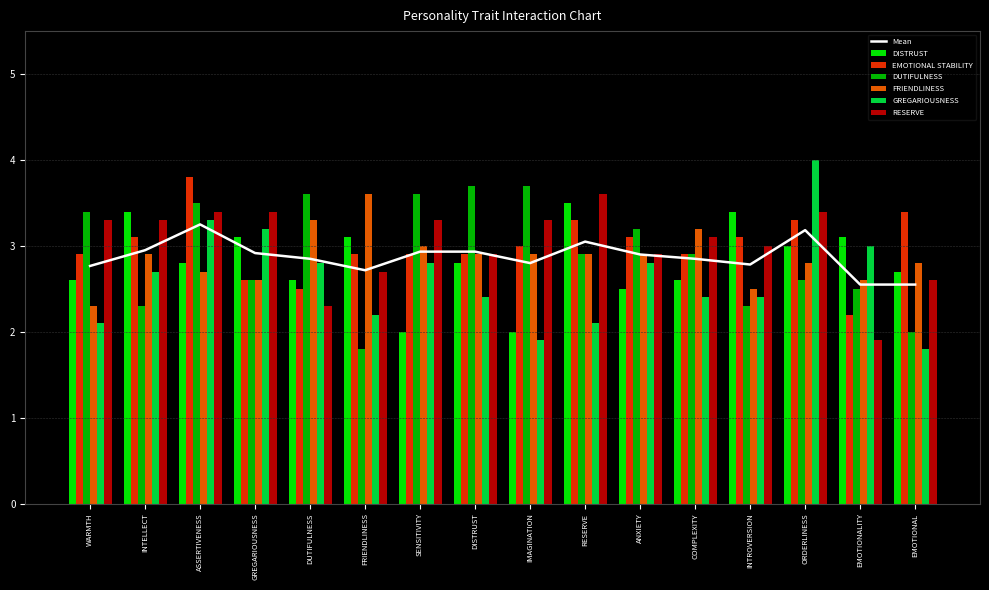

How many bars are there in total?

96